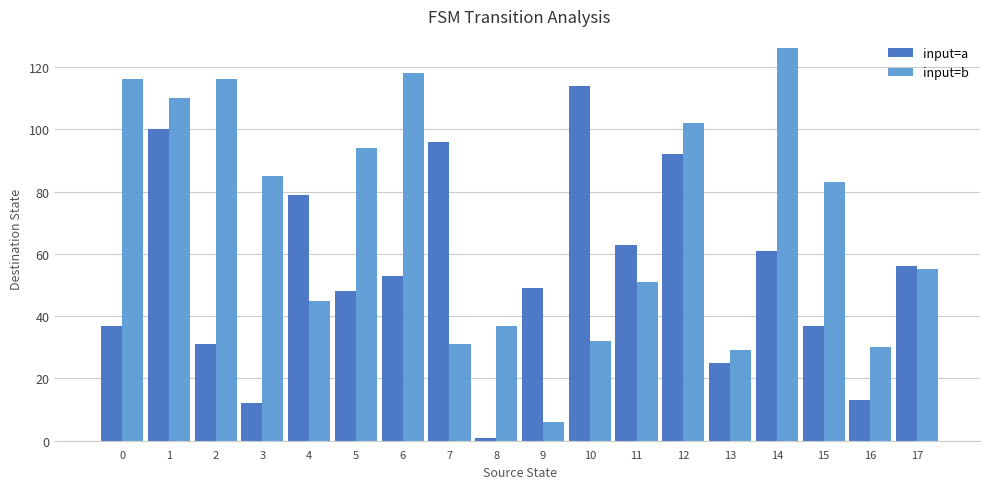

What is the total value across all series at 11?

114